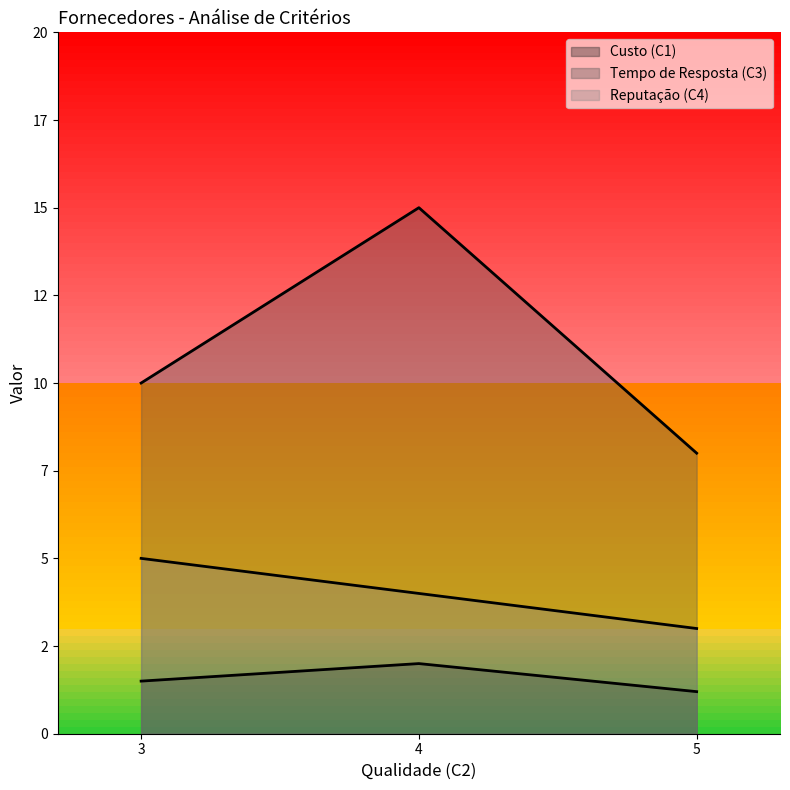

List the labels in order of Custo (C1) value, largest first.

4, 3, 5